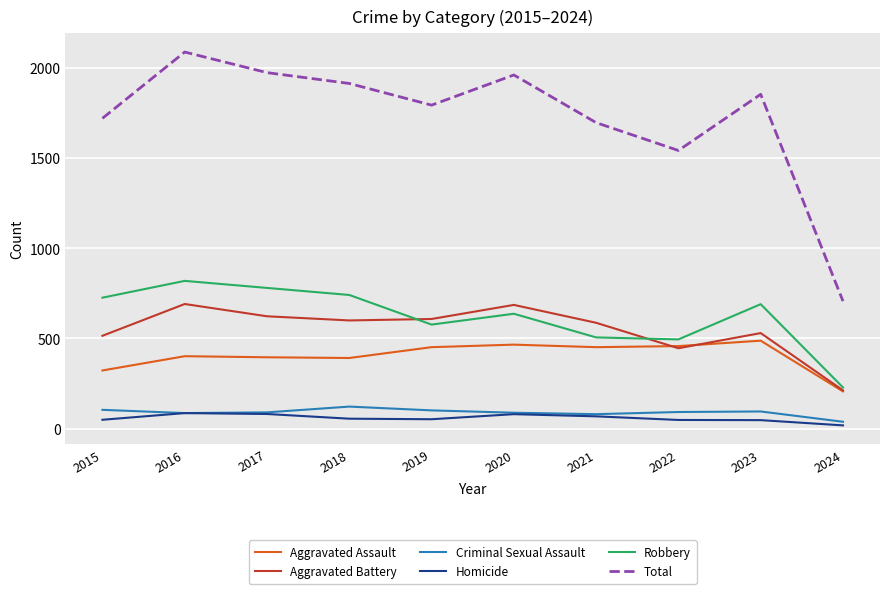

Is it true that Robbery equals 819 at 2016?

True